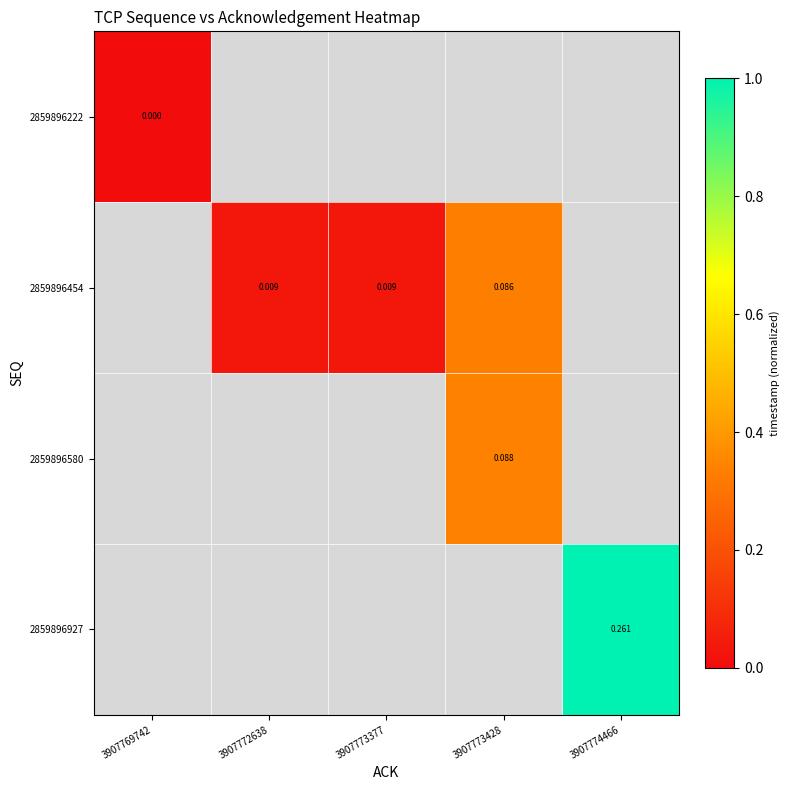

Is the value of 2859896454 at 3907773377 greater than the value of 2859896927 at 3907774466?

No